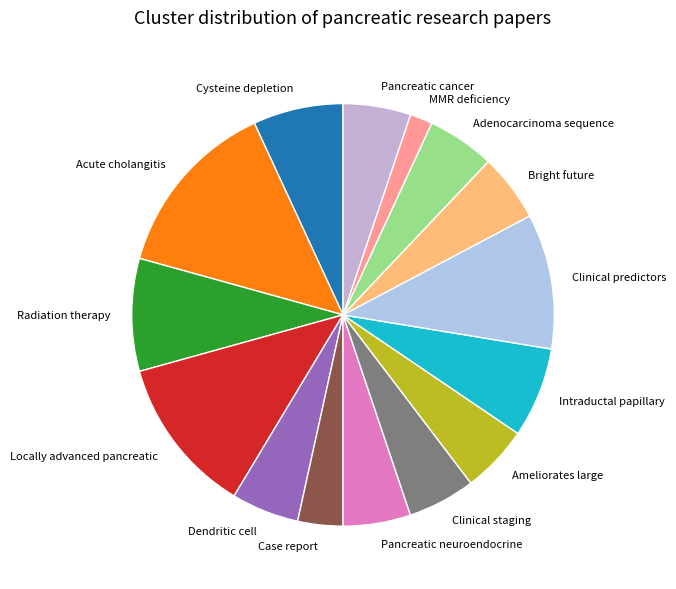

Combined, do Cysteine depletion and Locally advanced pancreatic account for over 50%?

No